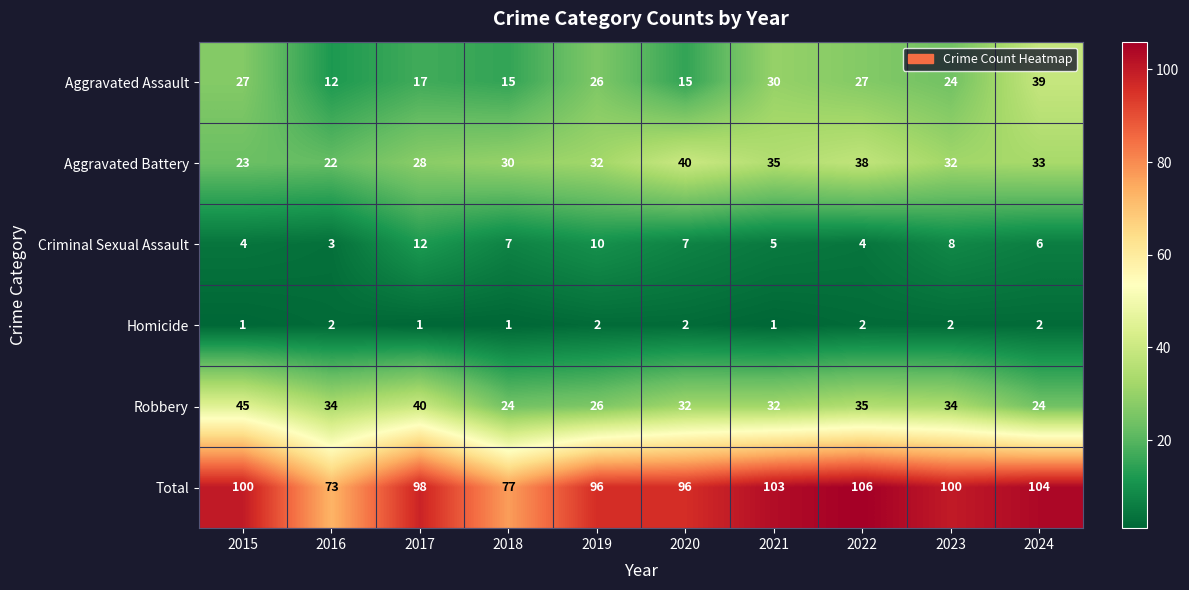

Which series has the largest total across all categories?

Total